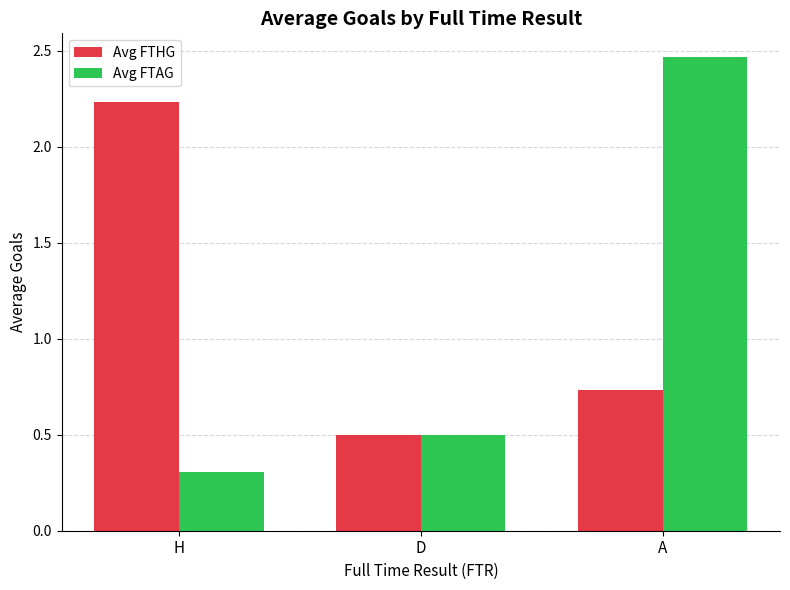

At which category is the sum across all series the highest?

A